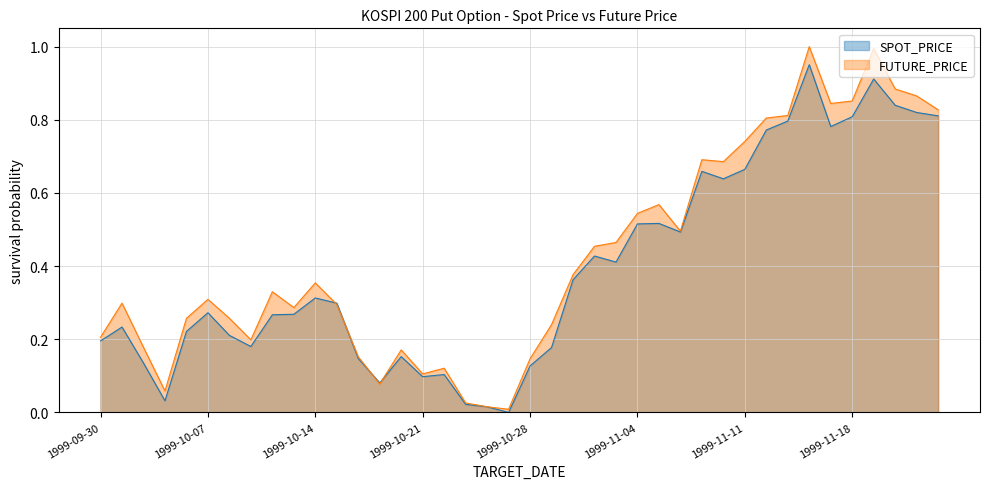

Reading right to left, list all the values displayed in this chart.

SPOT_PRICE: 1999-11-24=0.8	1999-11-23=0.8	1999-11-22=0.8	1999-11-19=0.9	1999-11-18=0.8	1999-11-17=0.8	1999-11-16=1.0	1999-11-15=0.8	1999-11-12=0.8	1999-11-11=0.7	1999-11-10=0.6	1999-11-09=0.7	1999-11-08=0.5	1999-11-05=0.5	1999-11-04=0.5	1999-11-03=0.4	1999-11-02=0.4	1999-11-01=0.4	1999-10-29=0.2	1999-10-28=0.1	1999-10-27=0.0	1999-10-26=0.0	1999-10-25=0.0	1999-10-22=0.1	1999-10-21=0.1	1999-10-20=0.2	1999-10-19=0.1	1999-10-18=0.1	1999-10-15=0.3	1999-10-14=0.3	1999-10-13=0.3	1999-10-12=0.3	1999-10-11=0.2	1999-10-08=0.2	1999-10-07=0.3	1999-10-06=0.2	1999-10-05=0.0	1999-10-04=0.1	1999-10-01=0.2	1999-09-30=0.2
FUTURE_PRICE: 1999-11-24=0.8	1999-11-23=0.9	1999-11-22=0.9	1999-11-19=1.0	1999-11-18=0.9	1999-11-17=0.8	1999-11-16=1.0	1999-11-15=0.8	1999-11-12=0.8	1999-11-11=0.7	1999-11-10=0.7	1999-11-09=0.7	1999-11-08=0.5	1999-11-05=0.6	1999-11-04=0.5	1999-11-03=0.5	1999-11-02=0.5	1999-11-01=0.4	1999-10-29=0.2	1999-10-28=0.1	1999-10-27=0.0	1999-10-26=0.0	1999-10-25=0.0	1999-10-22=0.1	1999-10-21=0.1	1999-10-20=0.2	1999-10-19=0.1	1999-10-18=0.2	1999-10-15=0.3	1999-10-14=0.4	1999-10-13=0.3	1999-10-12=0.3	1999-10-11=0.2	1999-10-08=0.3	1999-10-07=0.3	1999-10-06=0.3	1999-10-05=0.1	1999-10-04=0.2	1999-10-01=0.3	1999-09-30=0.2